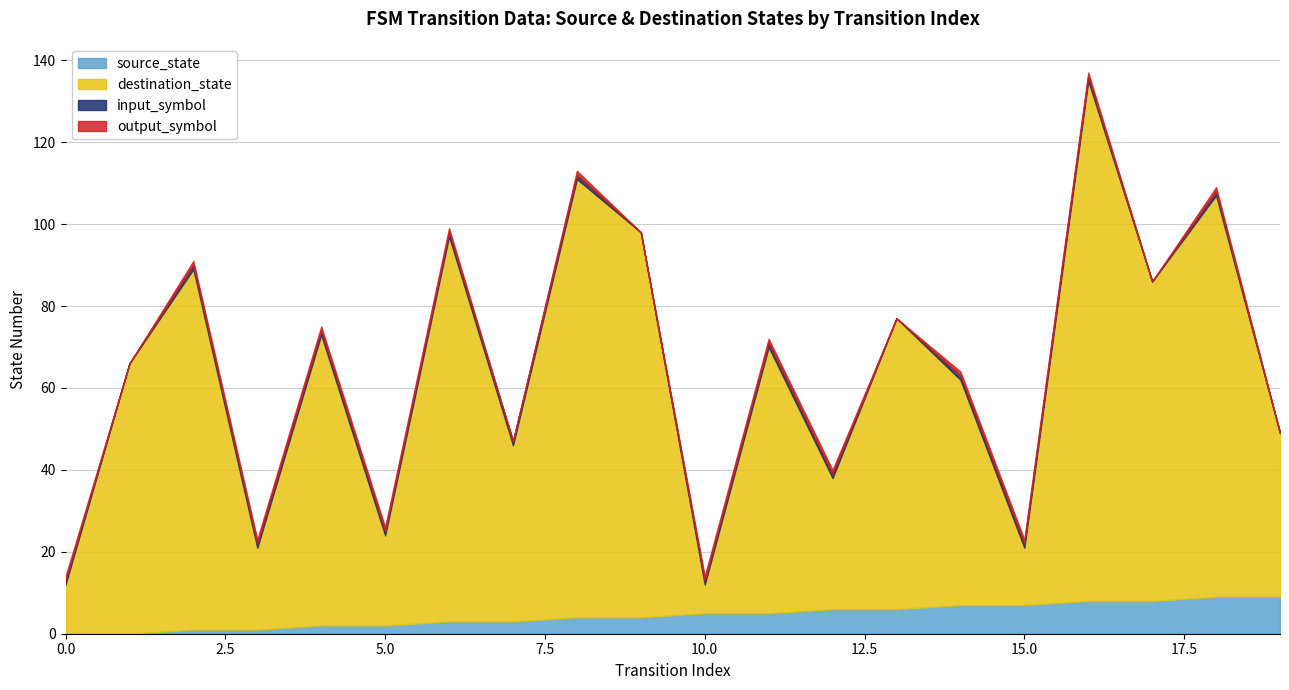

Reading left to right, transcribe all the data shown in this chart.

source_state: 0	0	1	1	2	2	3	3	4	4	5	5	6	6	7	7	8	8	9	9
destination_state: 12	66	88	20	71	22	94	43	107	94	7	65	32	71	55	14	127	78	98	40
input_symbol_a: 1	0	1	1	1	1	1	1	1	0	1	1	1	0	1	1	1	0	1	0
output_symbol: 1	0	1	1	1	1	1	0	1	0	1	1	1	0	1	1	1	0	1	0